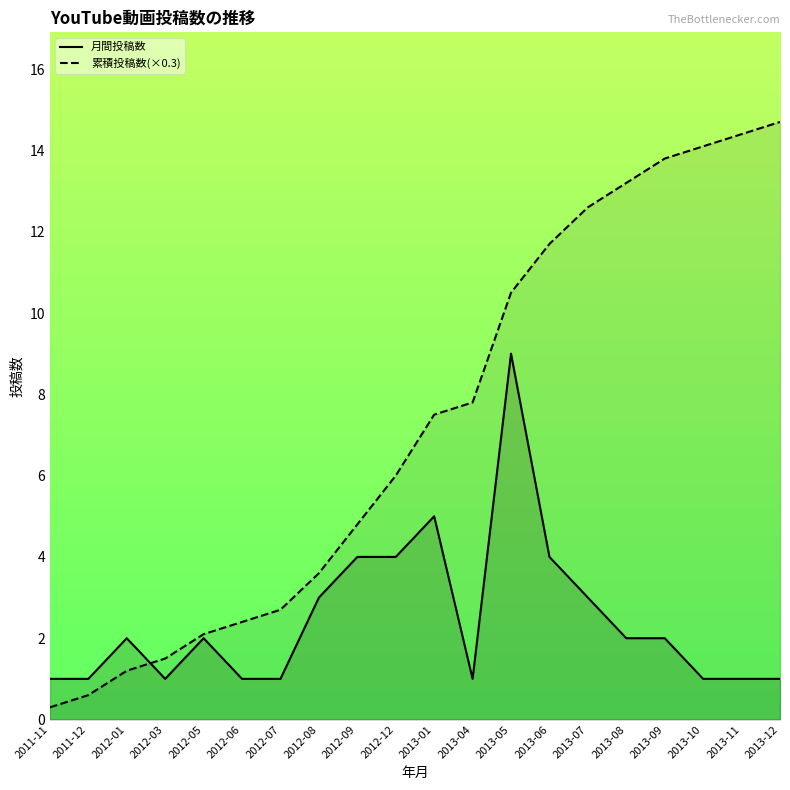

What is the average value of the 月間投稿数_line series?

2.5